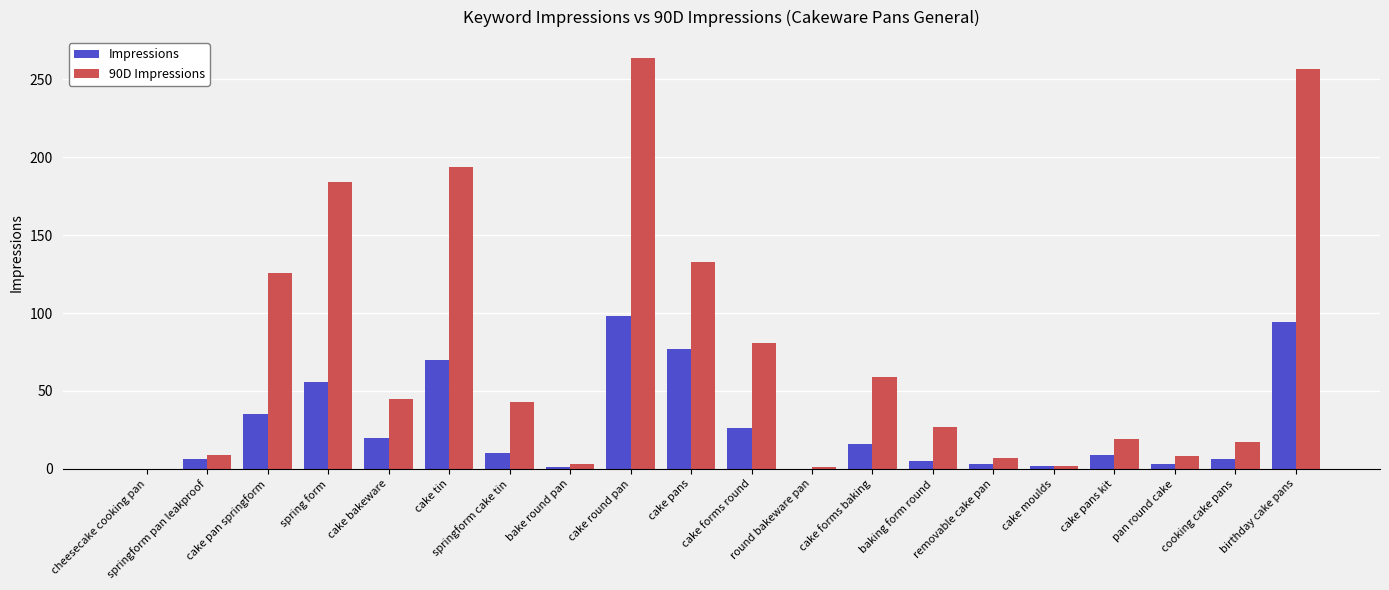

What is the average value of the 90D Impressions series?

74